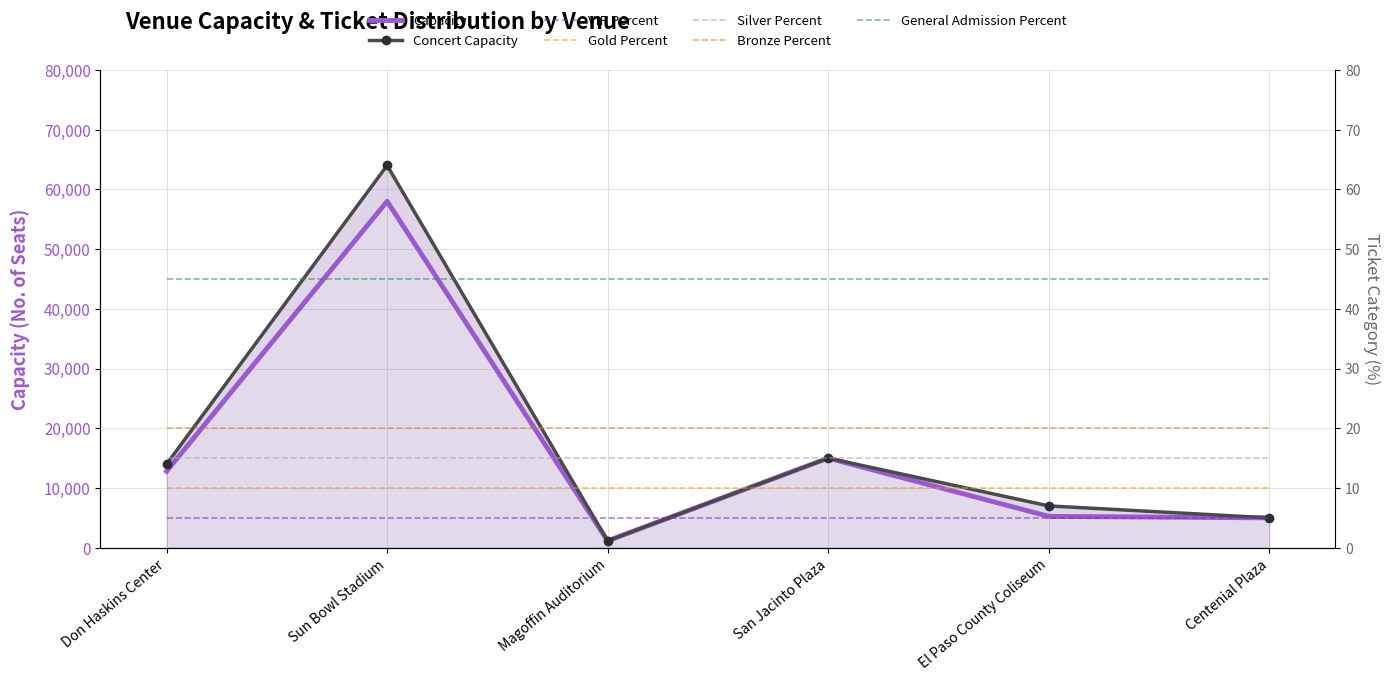

Where is Capacity nearest to the value 29576?

San Jacinto Plaza